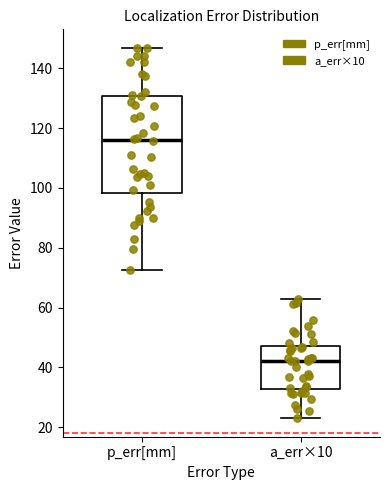

Where does the lower whisker of the box for p_err[mm] end on the y-axis? The values are not printed on the chart, so give them approximately, as read against the axis.

72